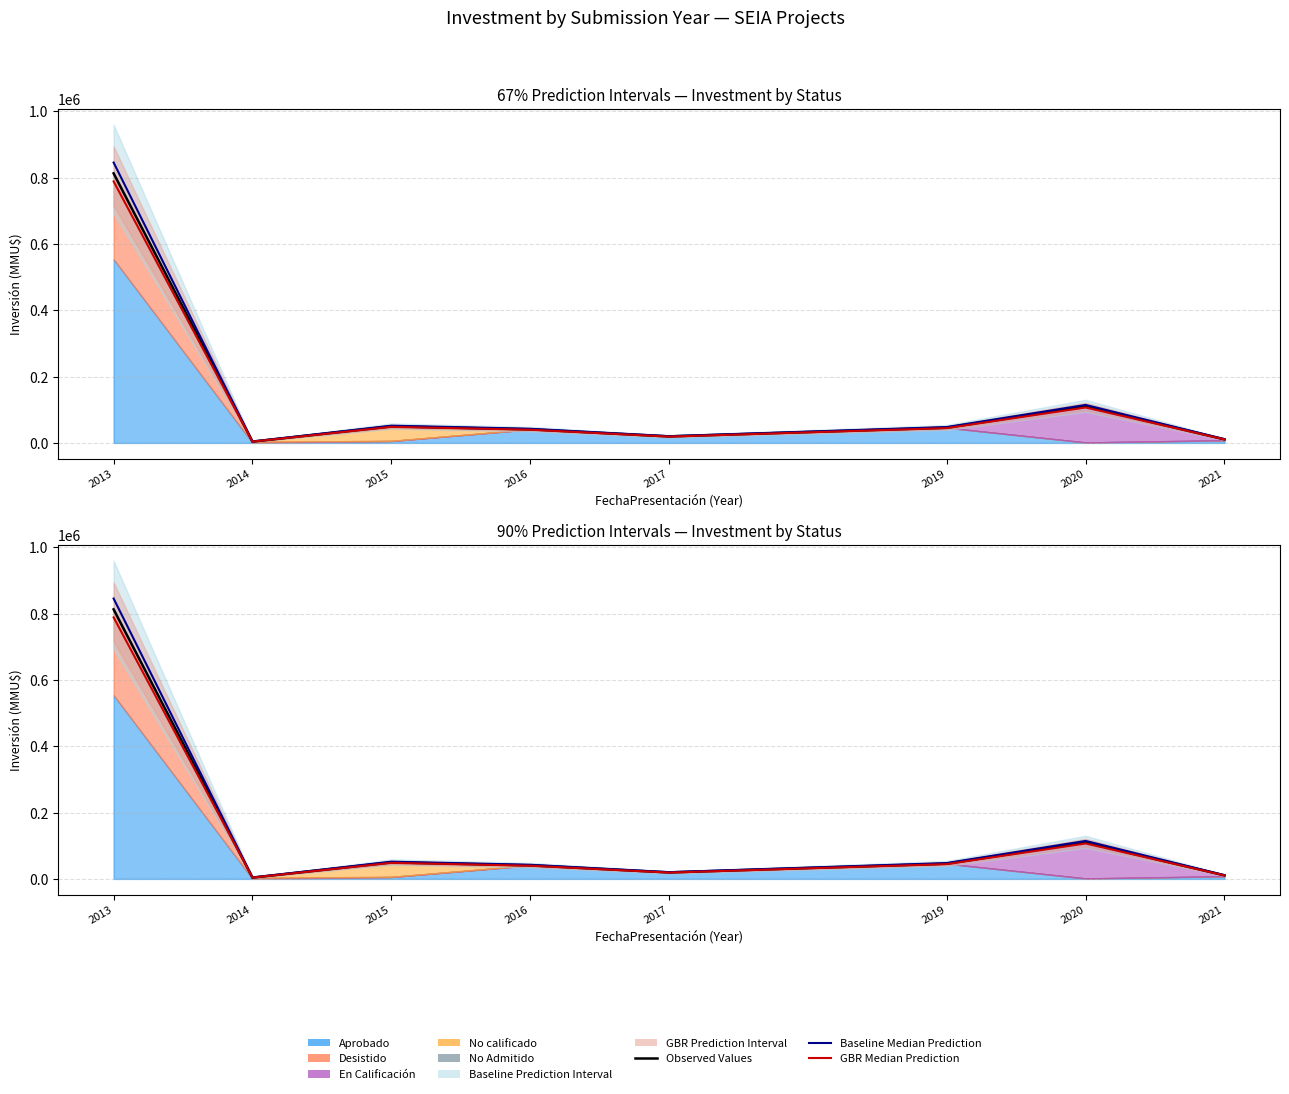

Rank the series at 2019 from lowest to highest value.

GBR Median, Observed Investment Total, Baseline Median